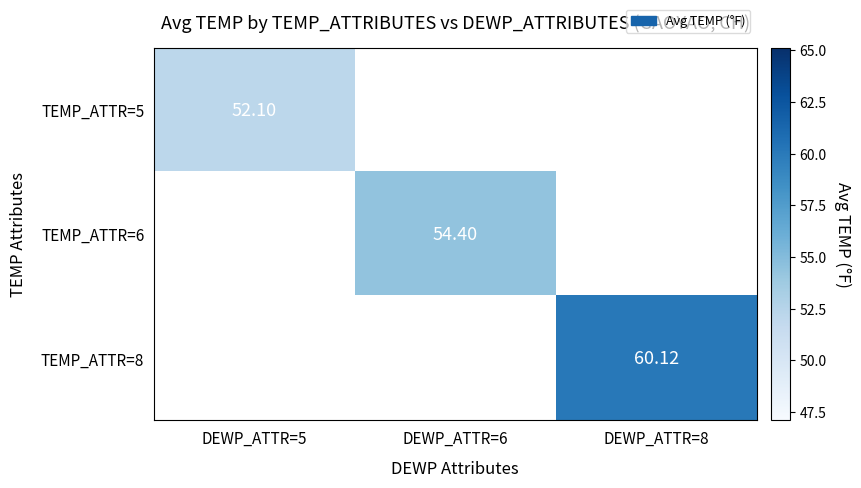

Rank the series by their maximum value, from lowest to highest.

TEMP_ATTR=5, TEMP_ATTR=6, TEMP_ATTR=8